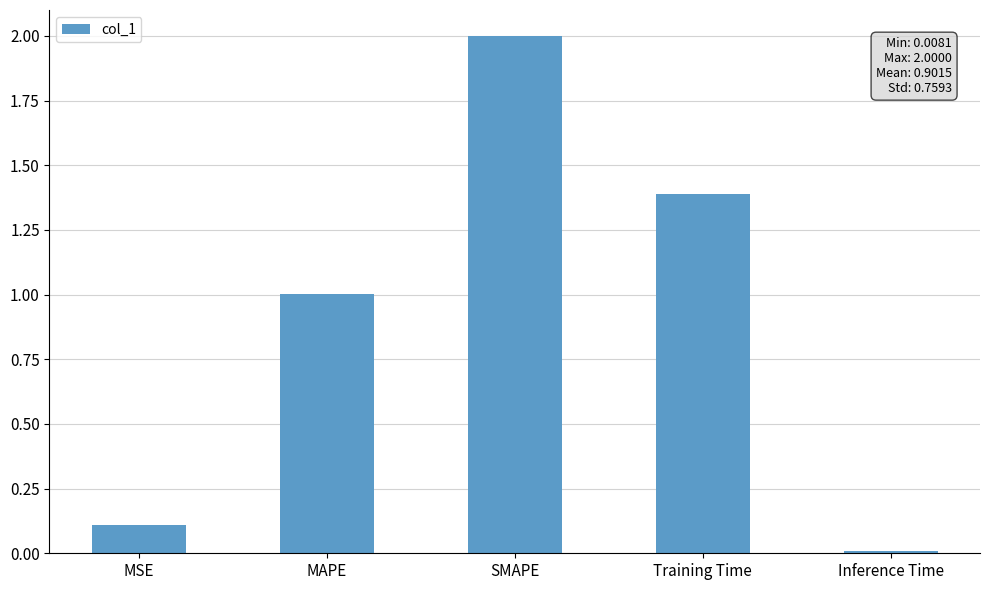

How many data points does each series have?

5